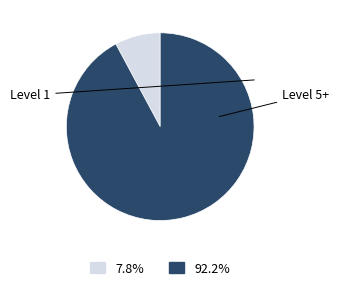

Is there a majority slice in this chart?

Yes